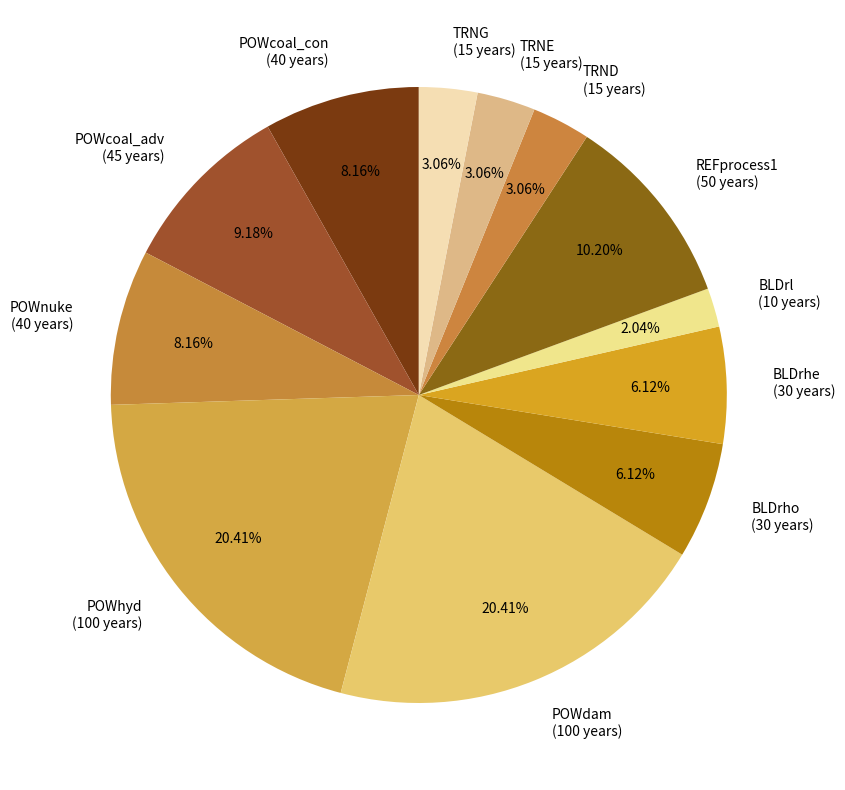

Does any single category account for the majority?

No